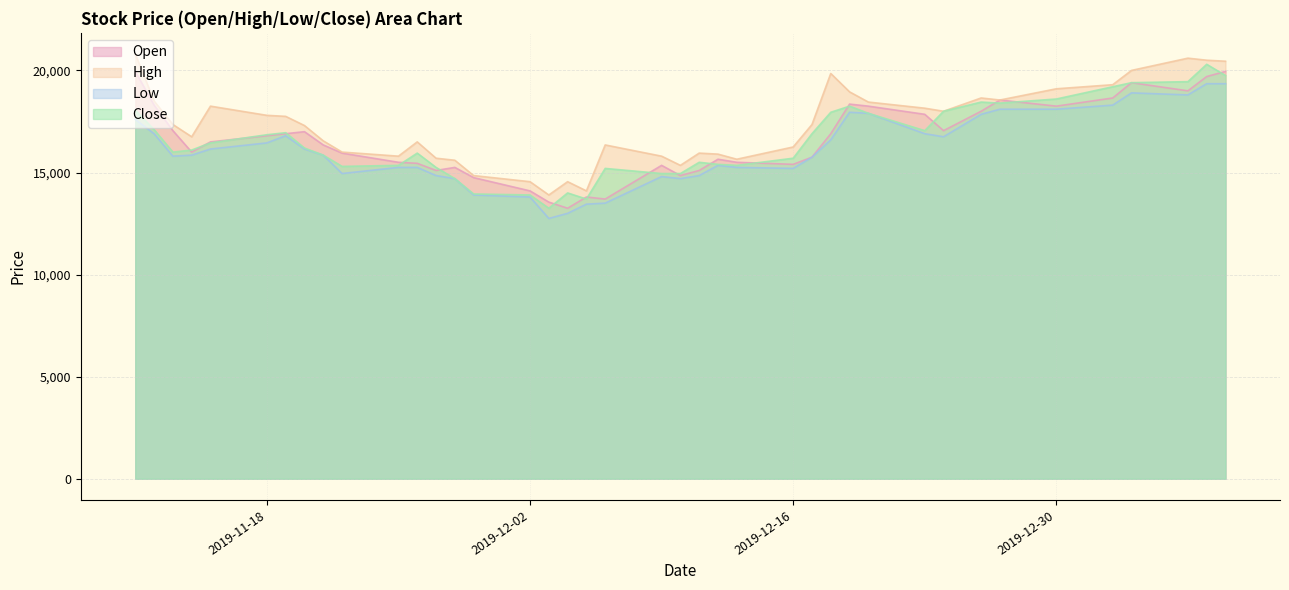

Between 2019-11-21 and 2019-12-05, which is larger?

2019-11-21